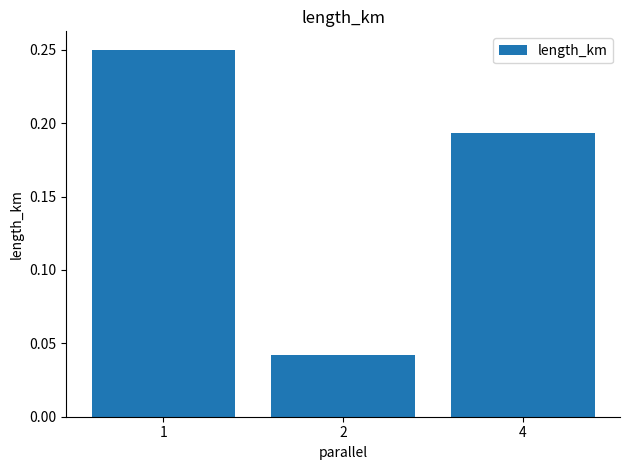

The chart shows a value of 0.1 at 4. True or false?

False